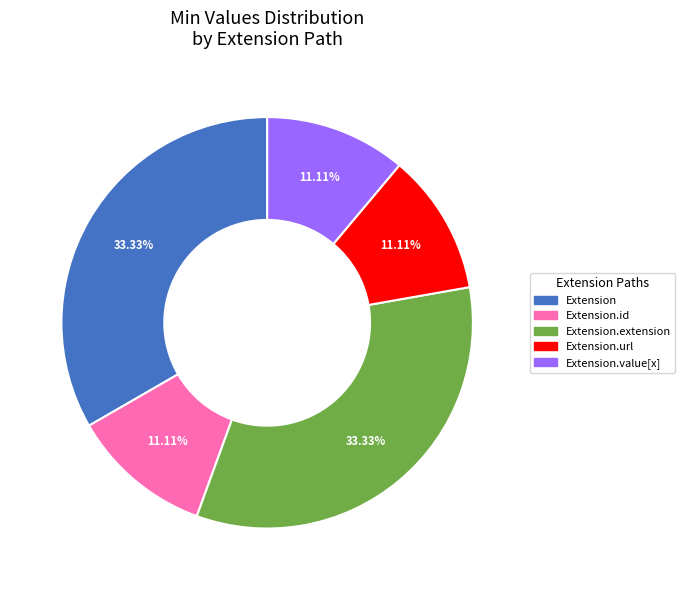

How many segments does this pie chart have?

5